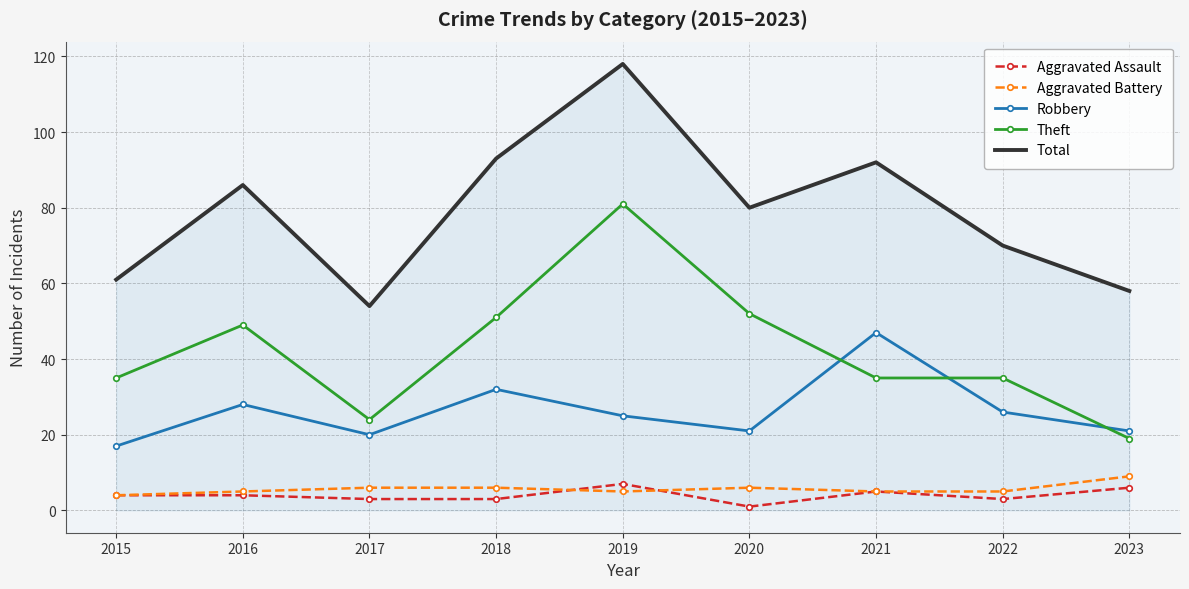

Reading right to left, transcribe all the data shown in this chart.

Aggravated Assault: 6	3	5	1	7	3	3	4	4
Aggravated Battery: 9	5	5	6	5	6	6	5	4
Robbery: 21	26	47	21	25	32	20	28	17
Theft: 19	35	35	52	81	51	24	49	35
Total: 58	70	92	80	118	93	54	86	61